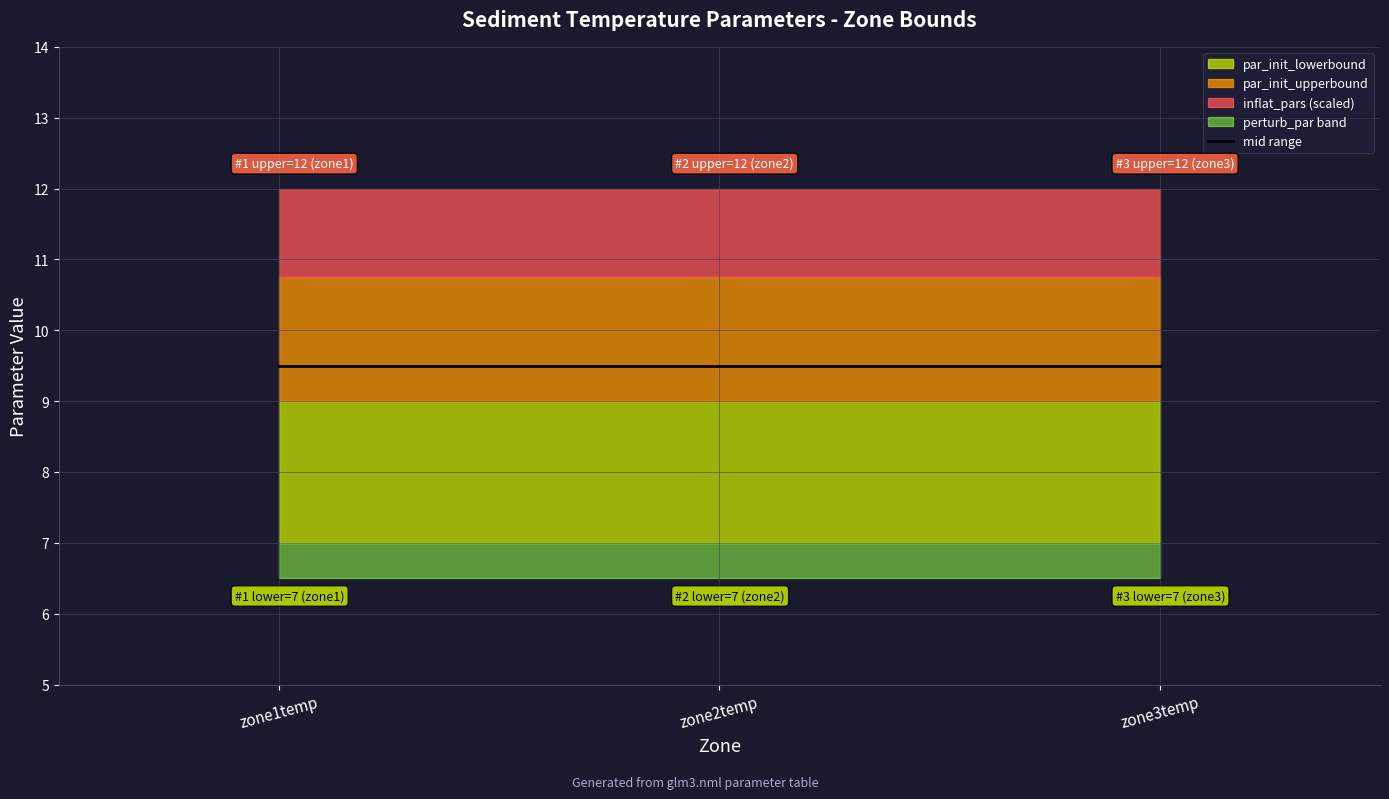

Reading right to left, what are all the values shown in this chart?

par_init_lowerbound: zone3temp=7.0	zone2temp=7.0	zone1temp=7.0
par_init_upperbound: zone3temp=12.0	zone2temp=12.0	zone1temp=12.0
inflat_pars: zone3temp=1.0	zone2temp=1.0	zone1temp=1.0
perturb_par: zone3temp=0.5	zone2temp=0.5	zone1temp=0.5